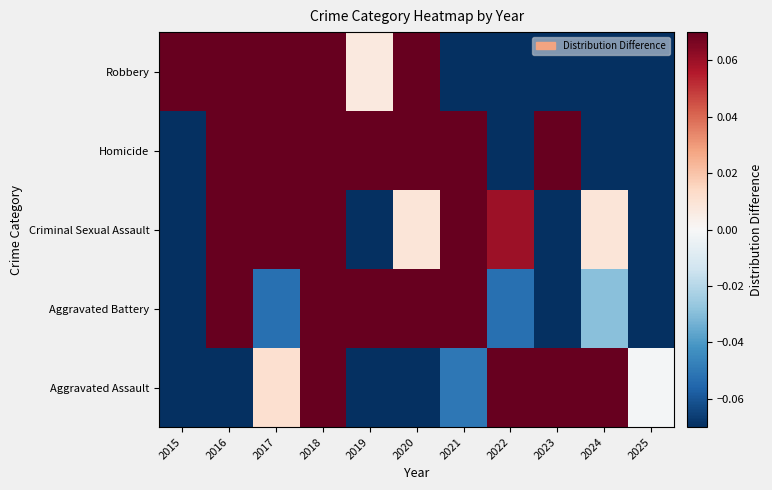

Which category has the lowest value across all series?

2025